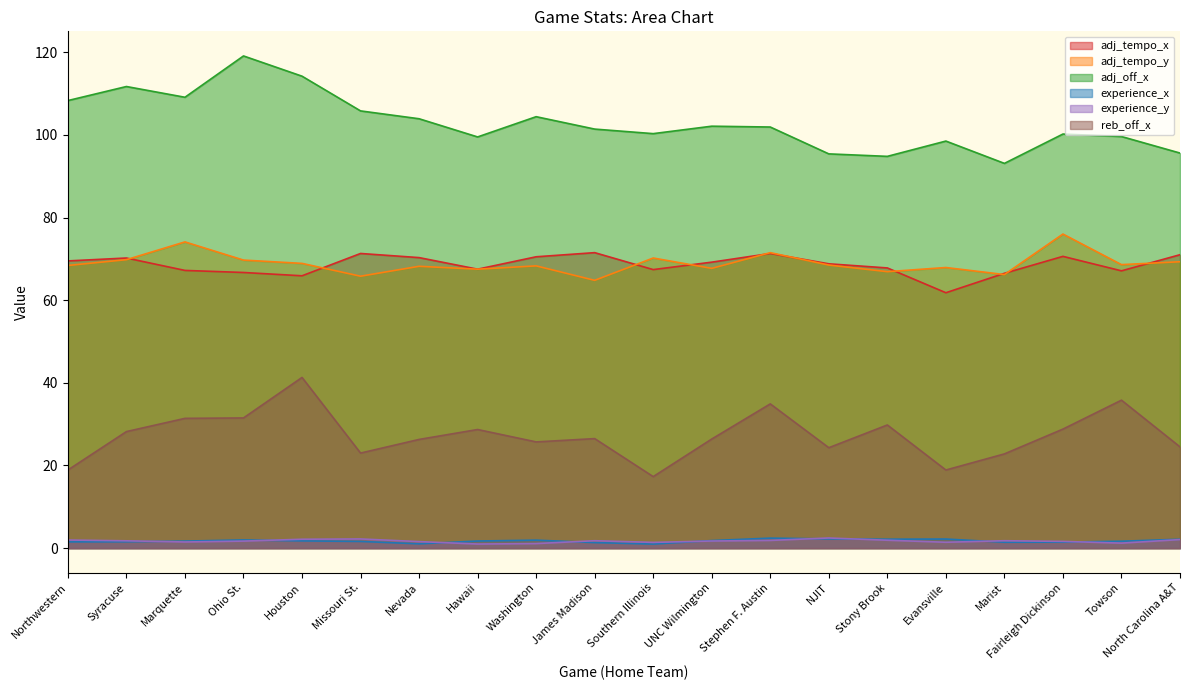

At which label does experience_x first exceed 1?

Northwestern